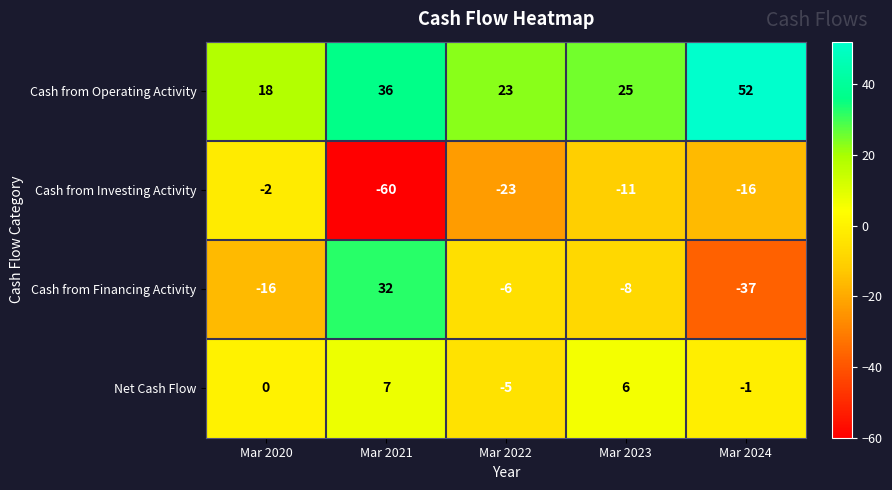

At how many categories does at least one series exceed 0?

5